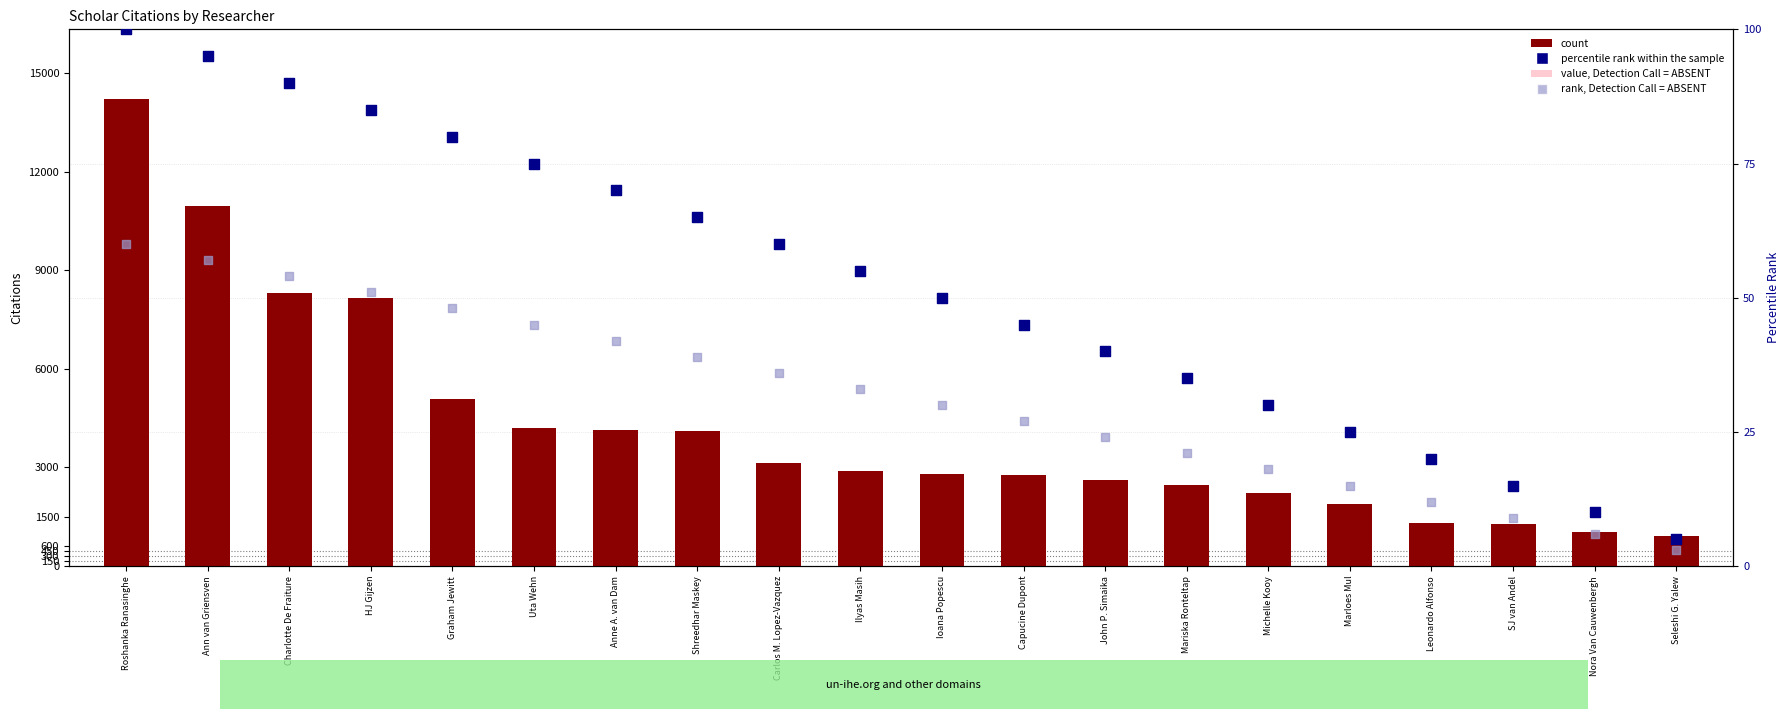

At how many categories does at least one series exceed 6672?

4